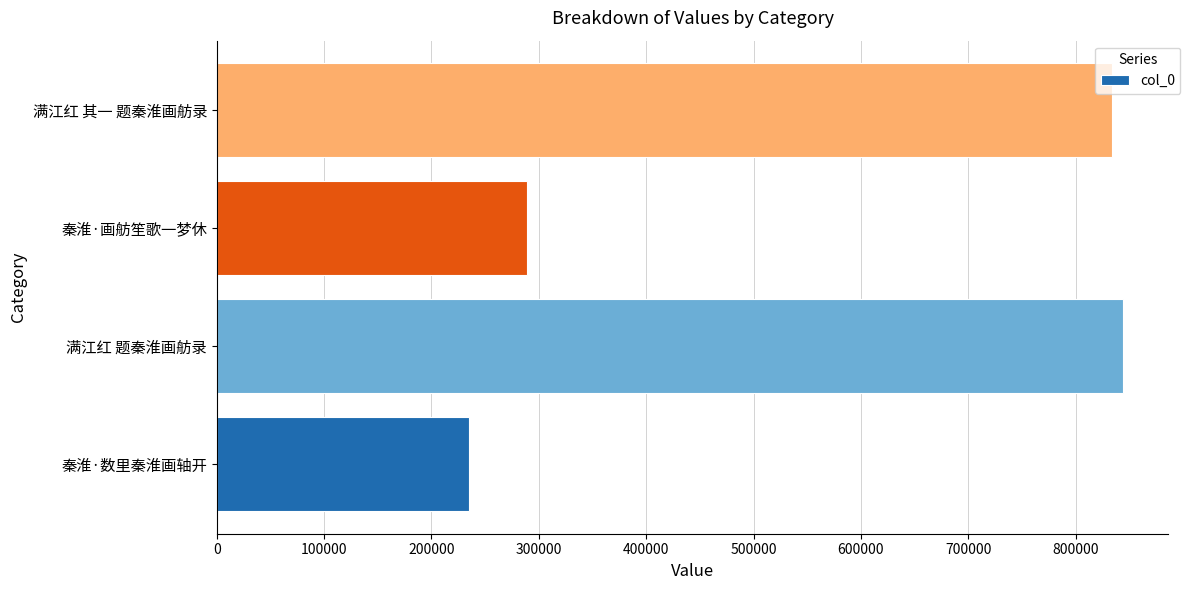

How many bars are there in total?

4